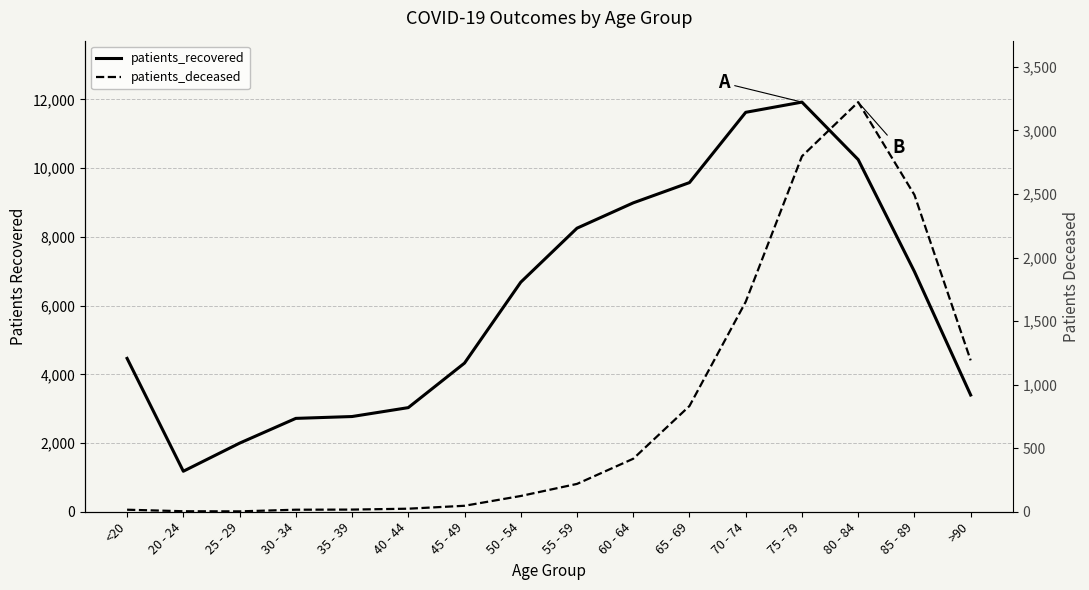

What are all the series names shown in the legend?

patients_recovered, patients_deceased